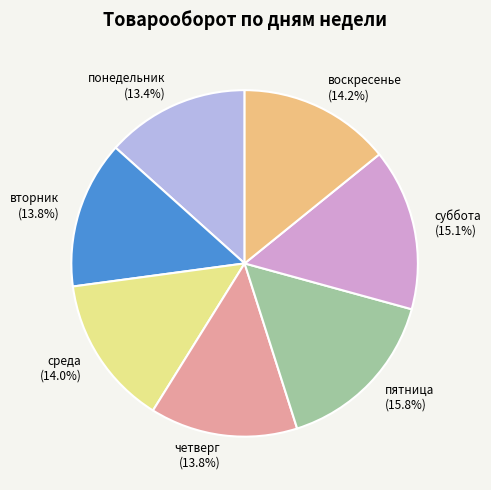

What portion of the pie excludes воскресенье?

85.8%